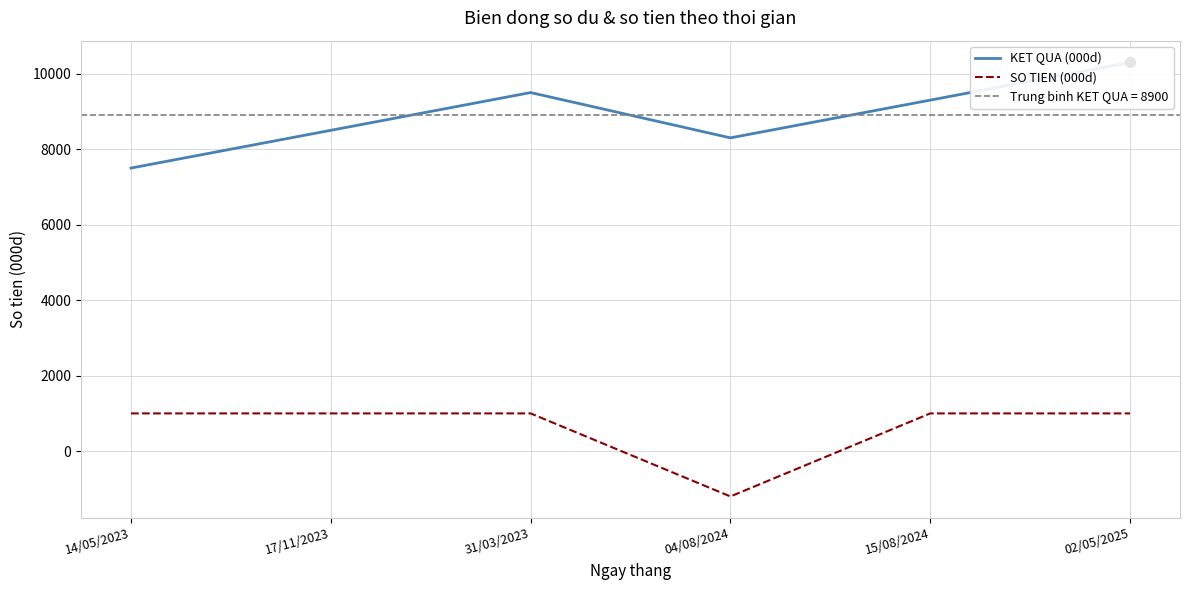

How many series are shown in this chart?

2